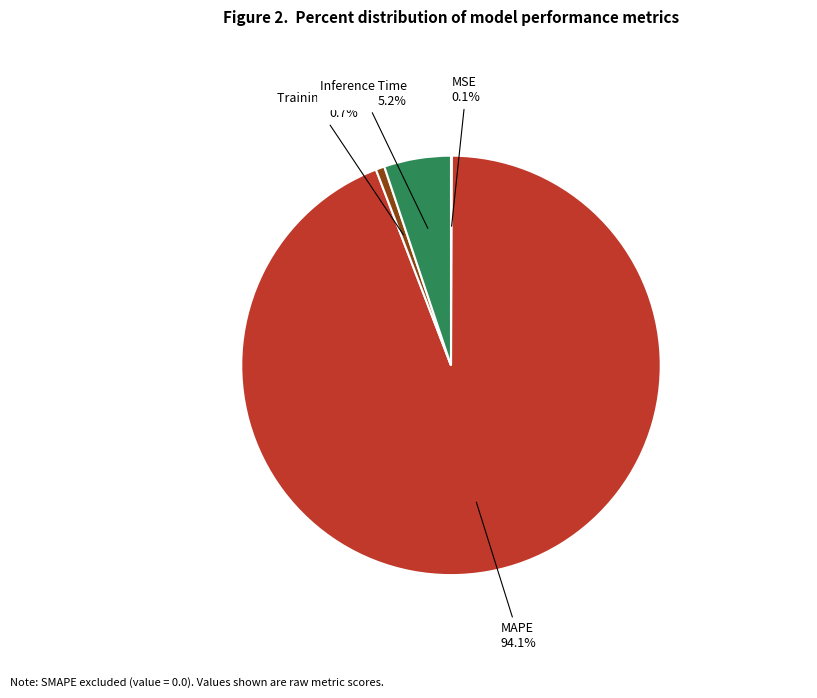

Which slice represents more than half of the pie?

MAPE